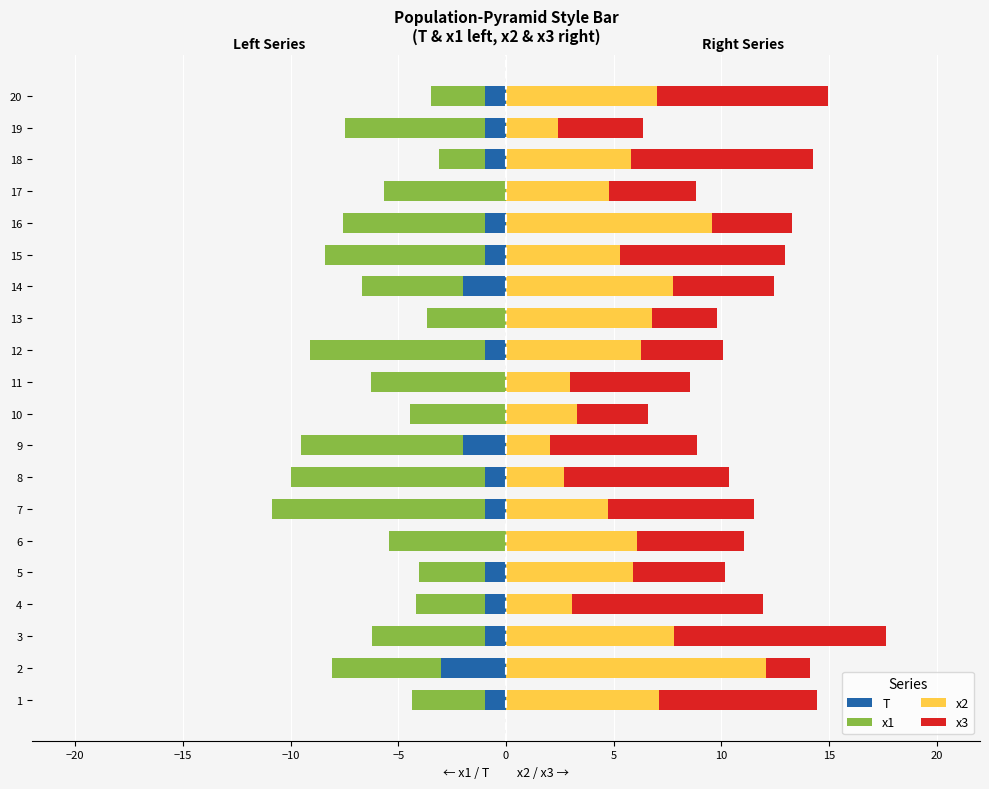

How many bars are there in each group?

4